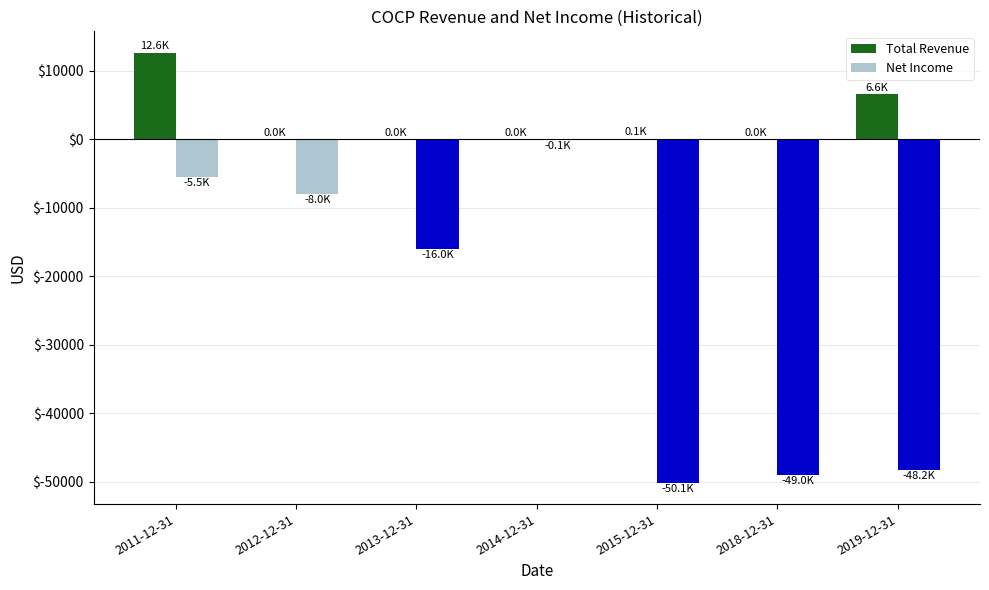

What is the maximum value shown in the chart?

12600